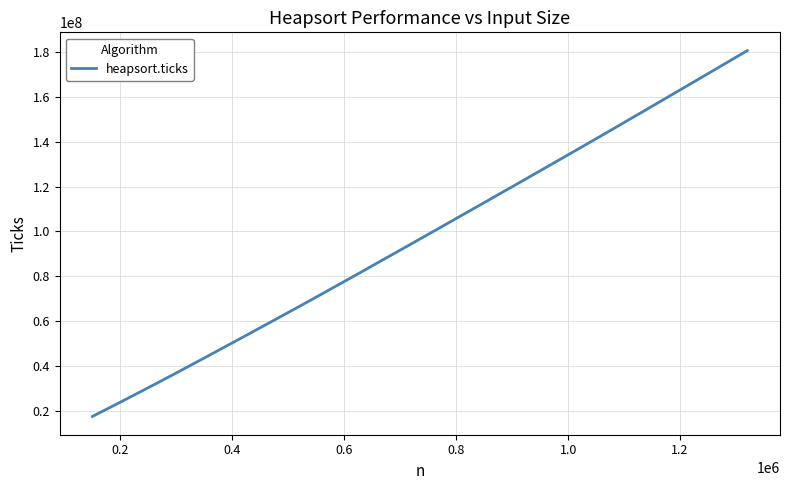

What is the minimum value shown in the chart?

17459463